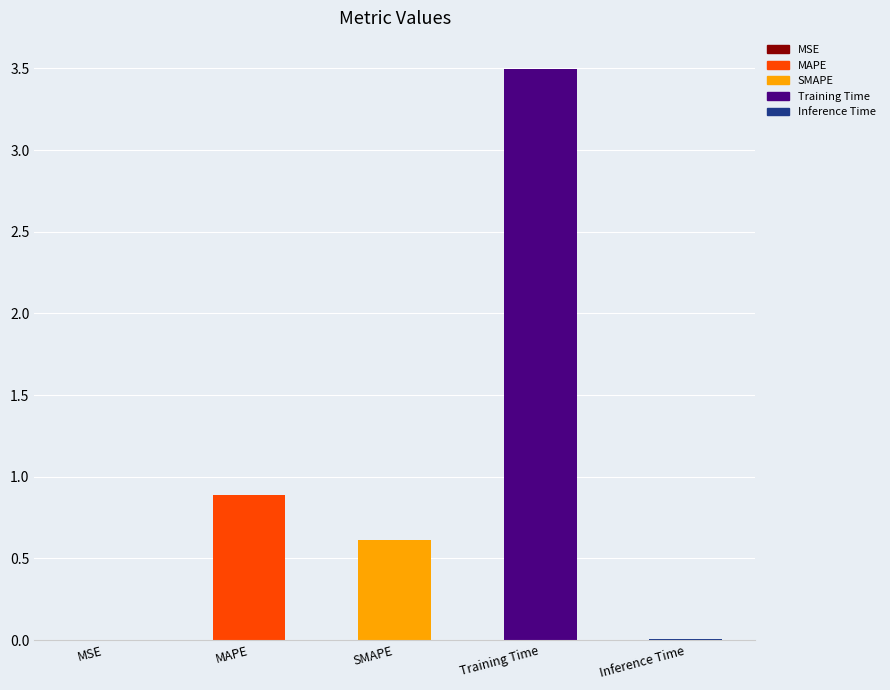

What is the sum of the values at MAPE and Training Time?

4.4